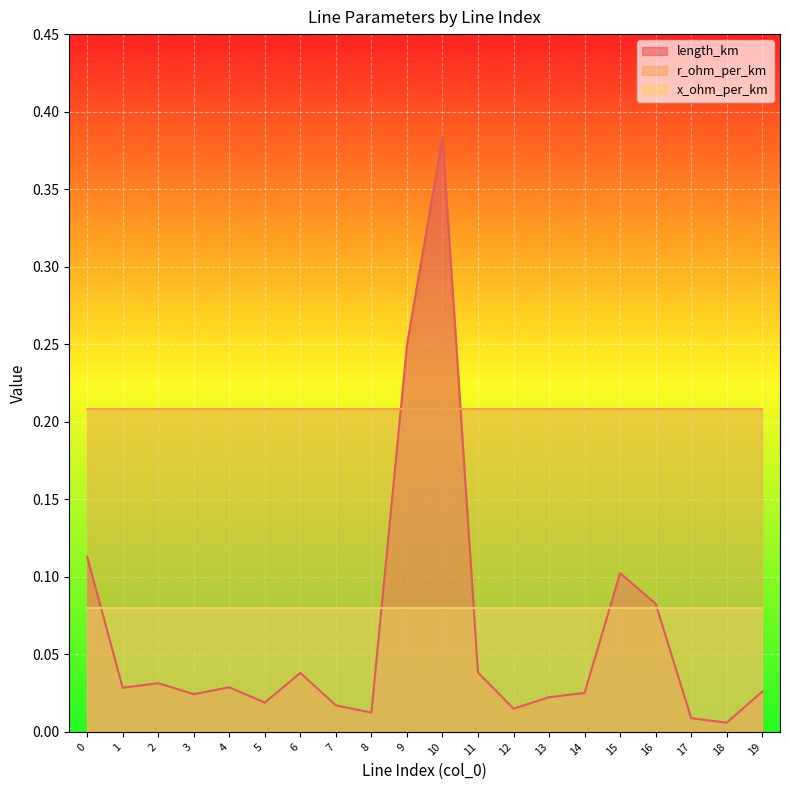

True or false: x_ohm_per_km and r_ohm_per_km intersect in this chart.

False